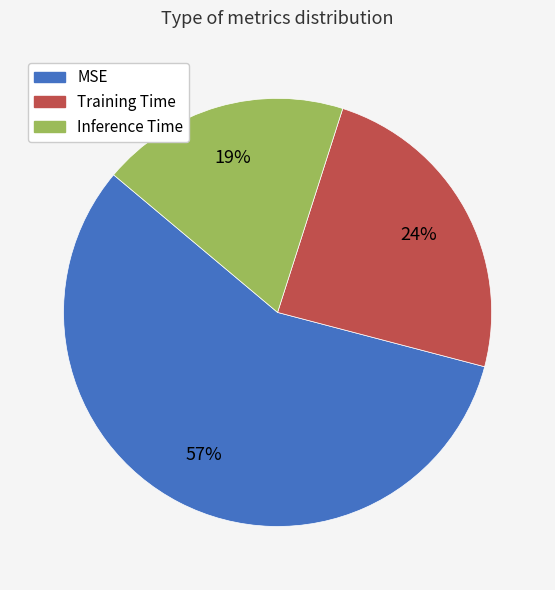

Do Training Time and Inference Time together represent more than half of the pie?

No